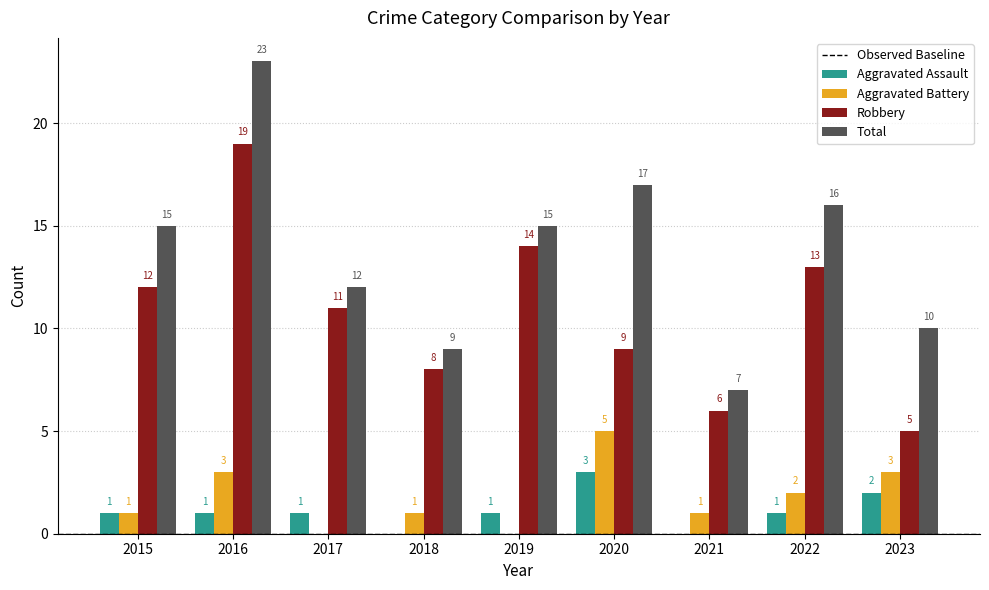

How many data points does each series have?

9